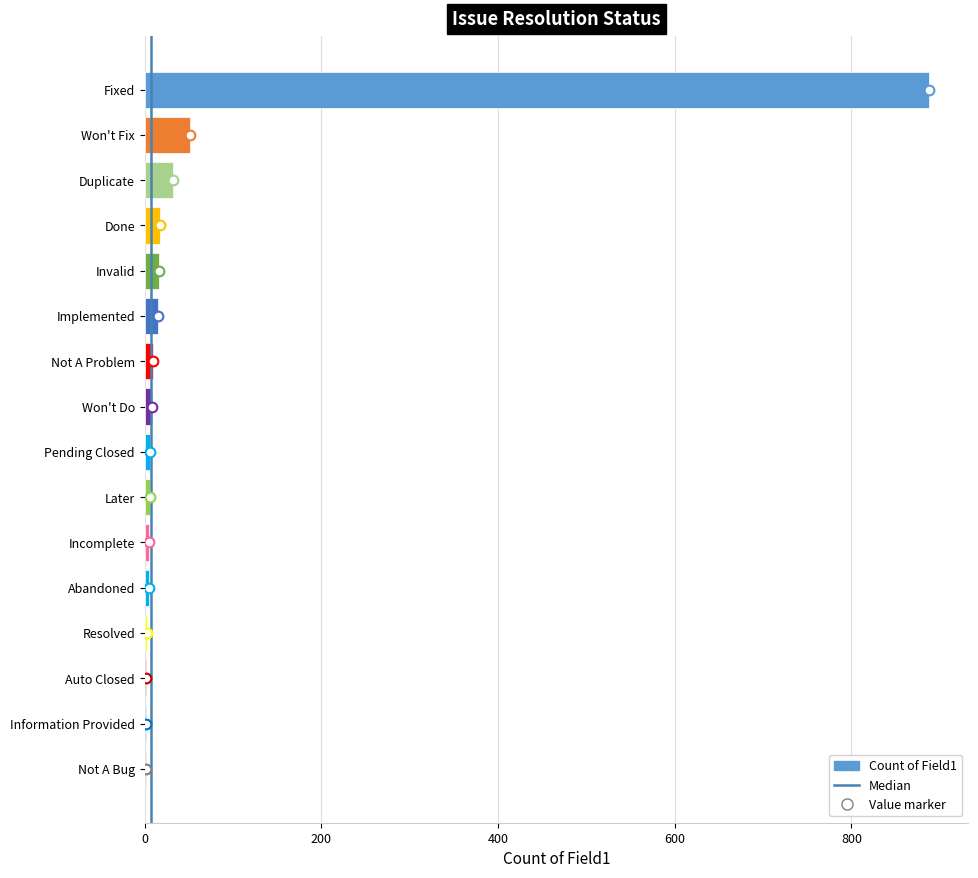

Count the number of categories in the chart.

16